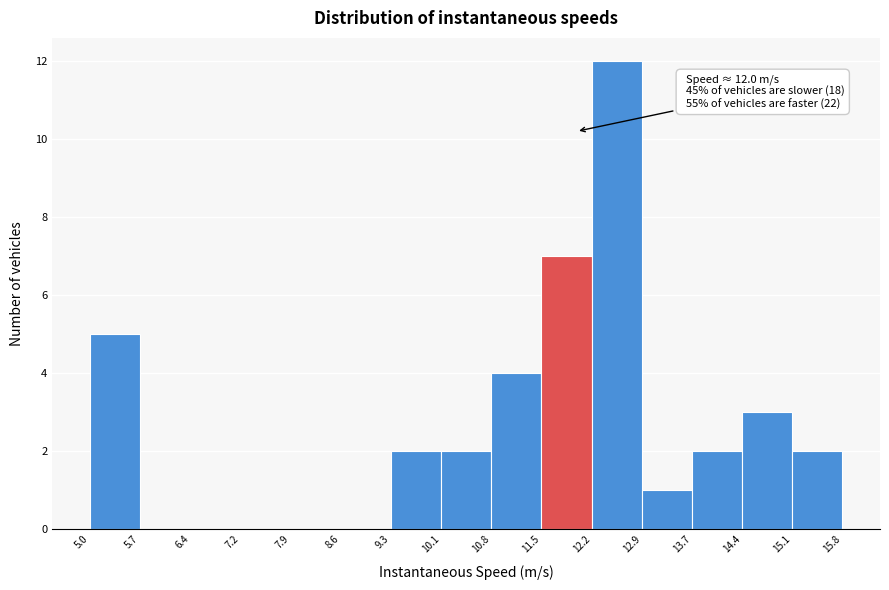

Which range on the x-axis has the tallest bar?

12.2 to 12.9